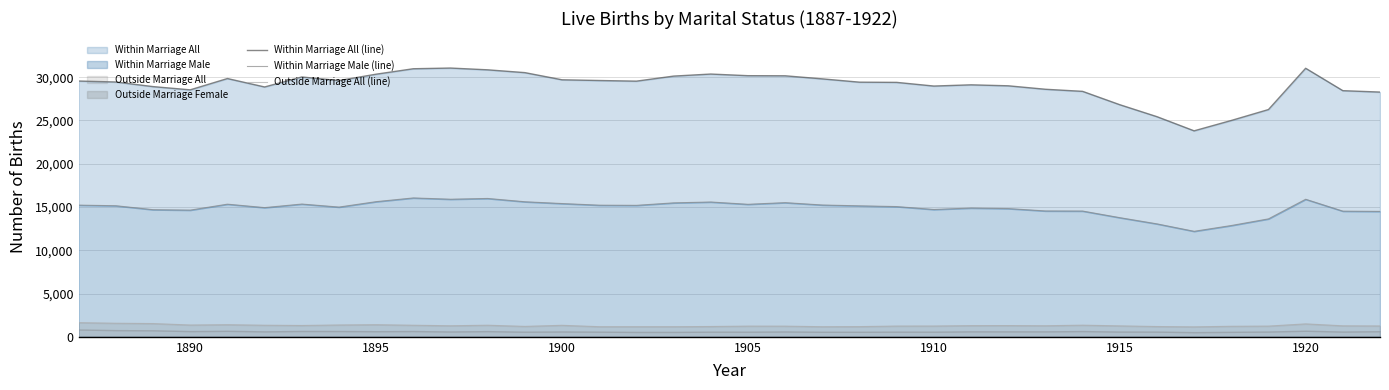

How many lines are shown in the chart?

3